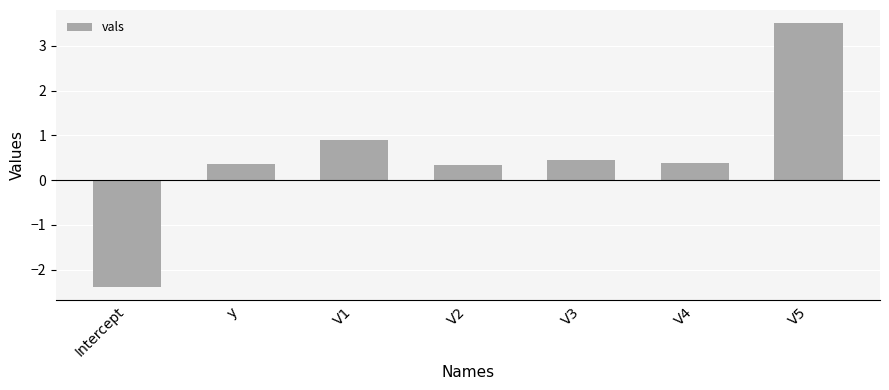

What is the sum of the values at V1 and Intercept?

-1.5